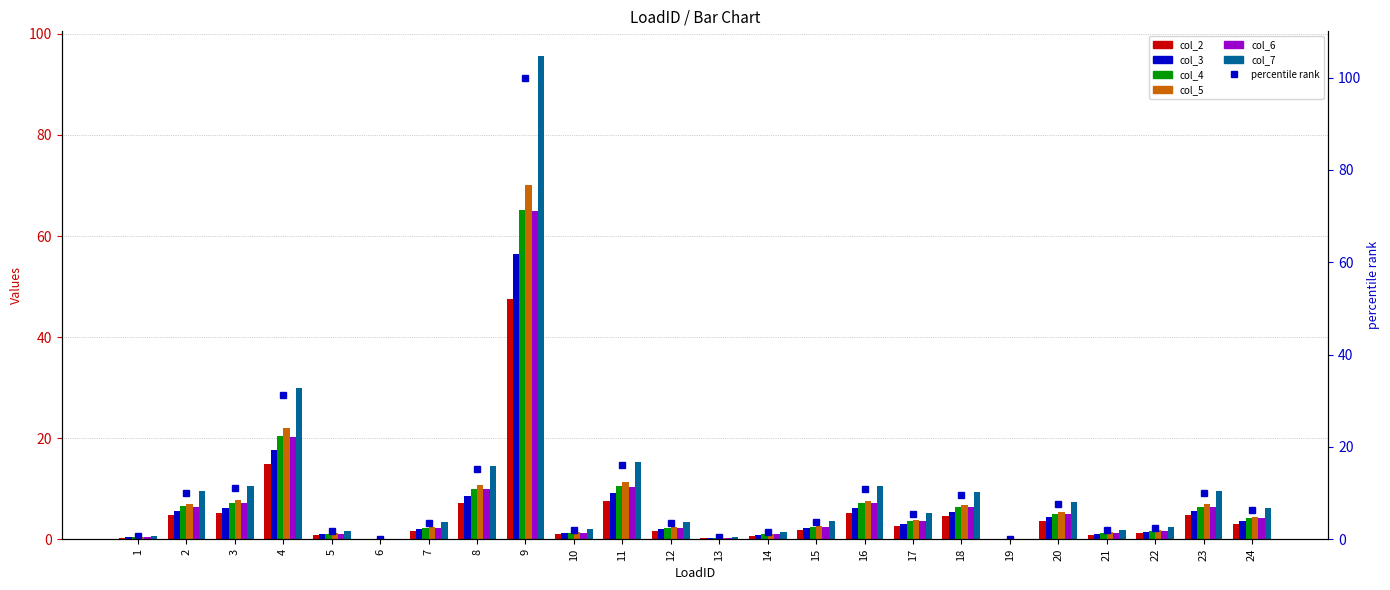

Rank the series by their maximum value, from highest to lowest.

col_7, col_5, col_4, col_6, col_3, col_2